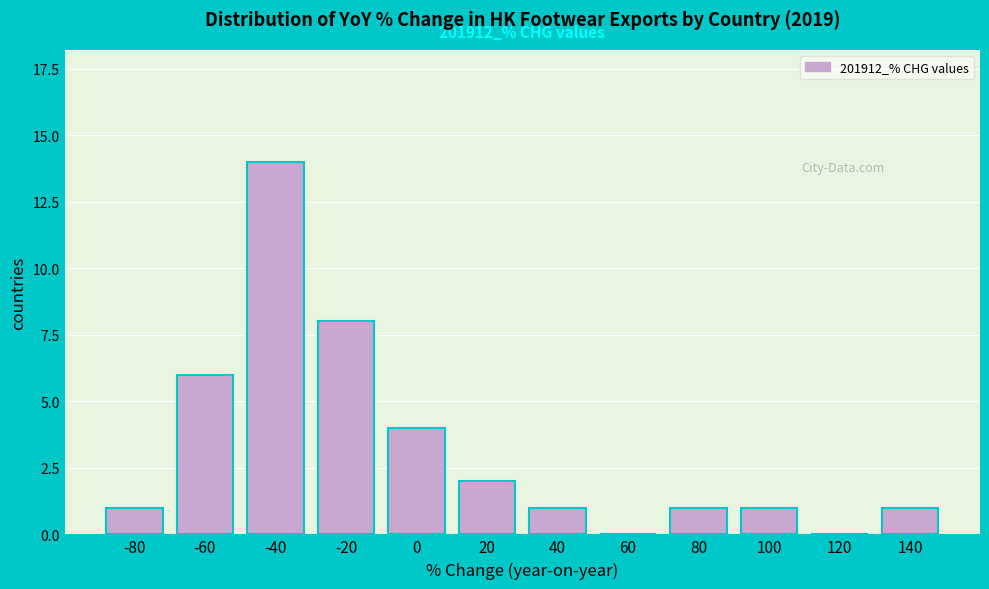

Reading left to right, what are all the values shown in this chart?

-80=1	-60=6	-40=14	-20=8	0=4	20=2	40=1	60=0	80=1	100=1	120=0	140=1